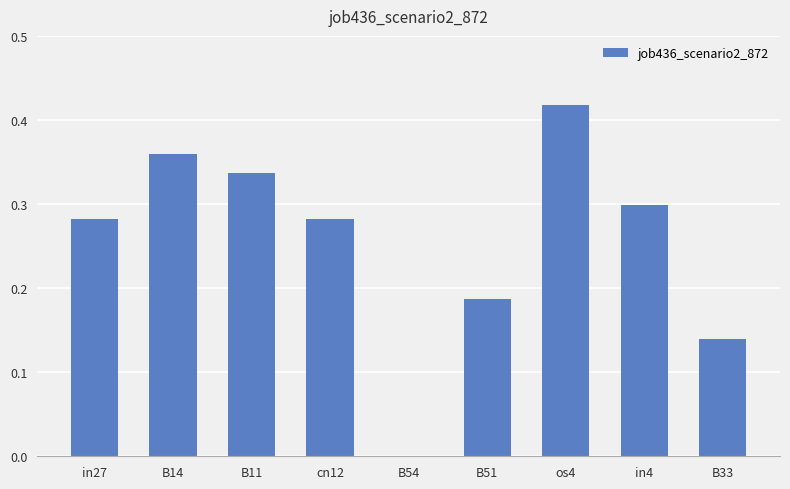

Is it true that the value at B54 is 0.0?

True